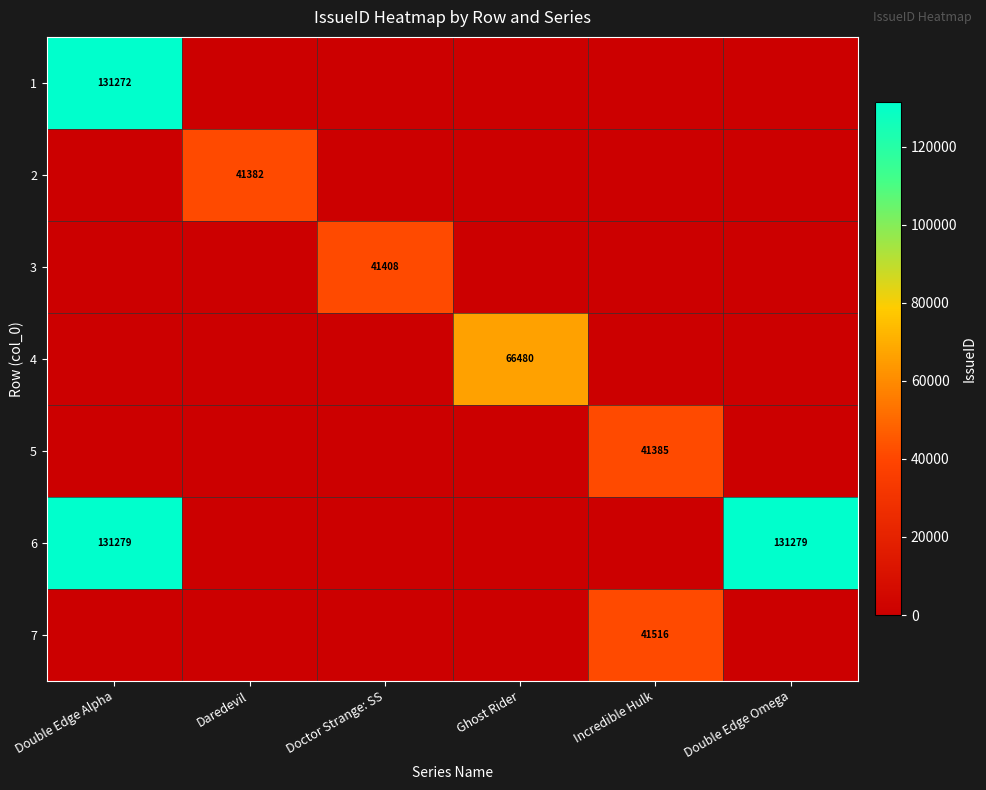

The value of 1 at Double Edge Alpha is 34874. True or false?

False